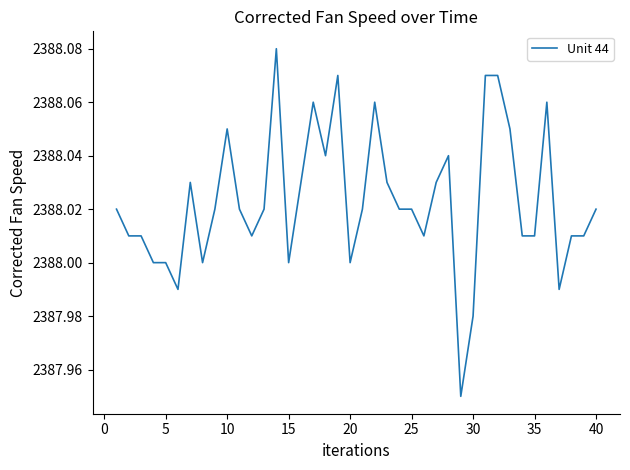

True or false: the data shows 4042.4 at 15.

False